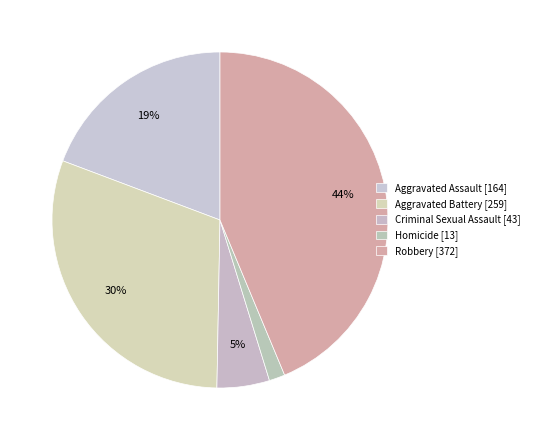

Count the number of slices in the pie.

5